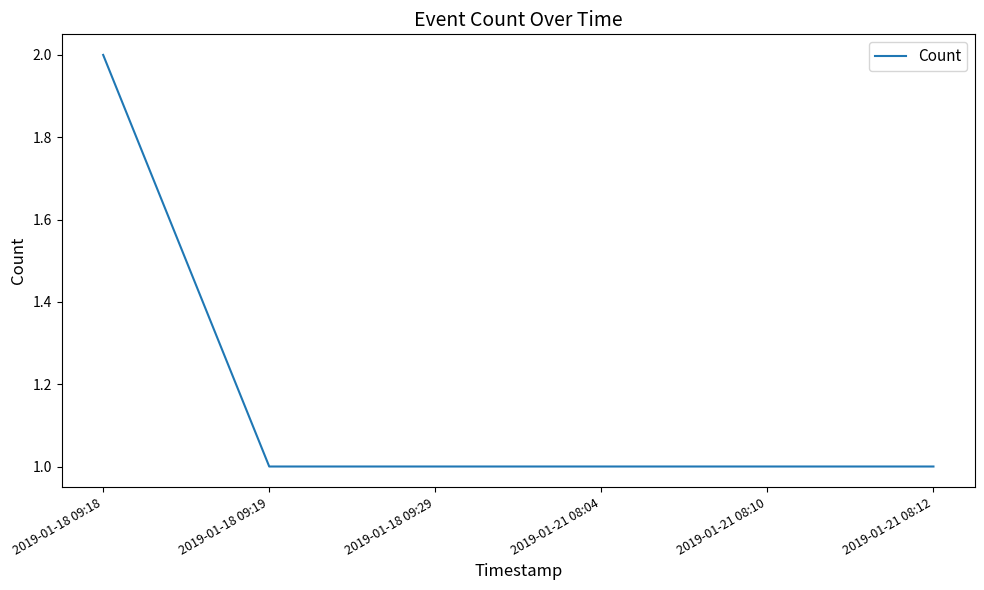

What position from the right is 2019-01-21 08:04?

3